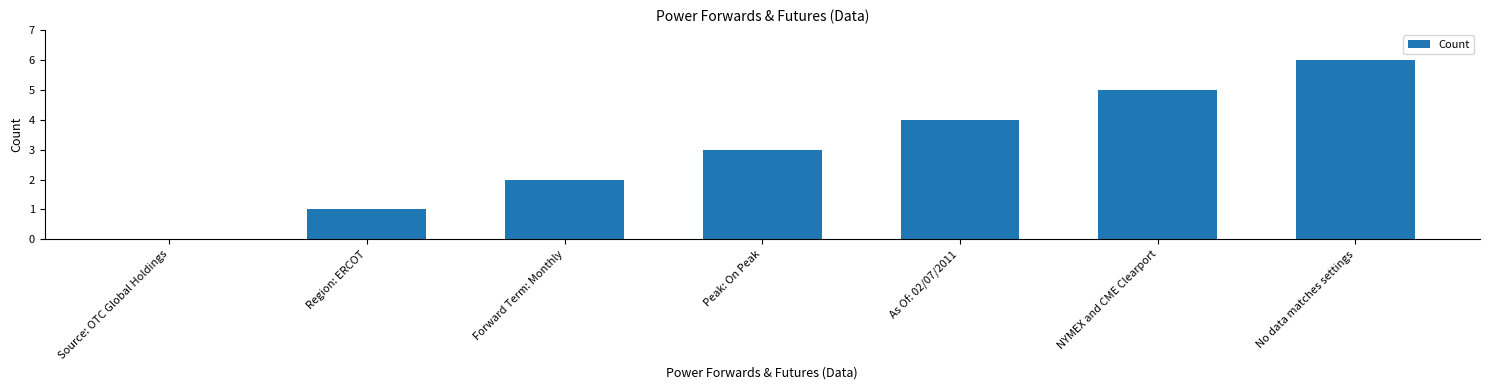

The value at Source: OTC Global Holdings is 0. True or false?

True